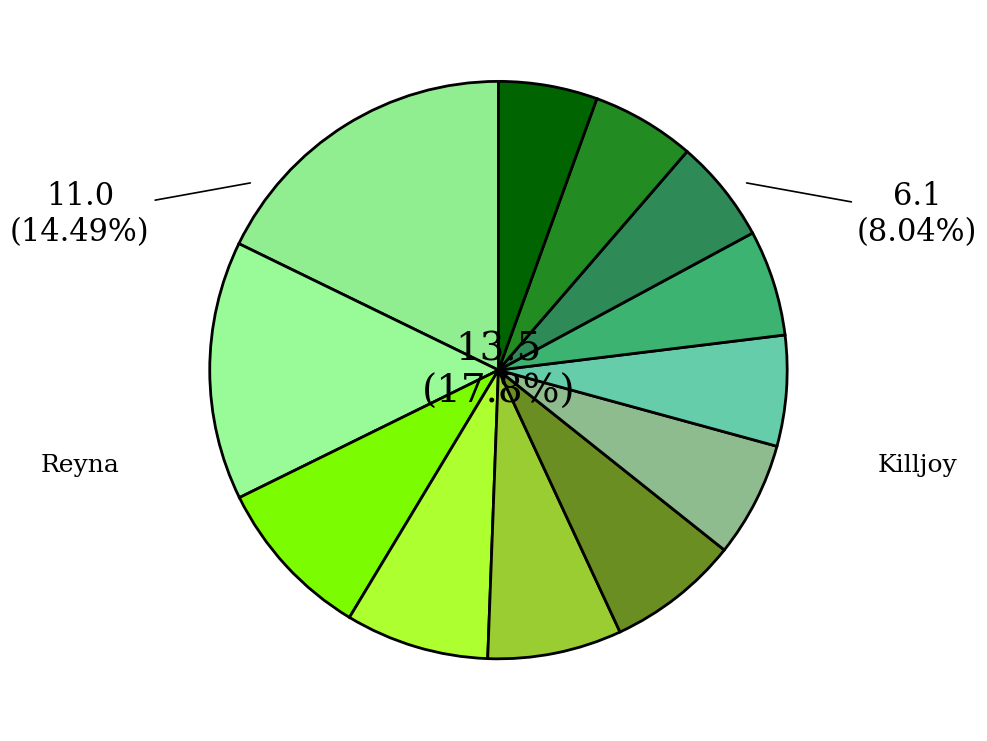

Does Raze represent more than half of the total?

No